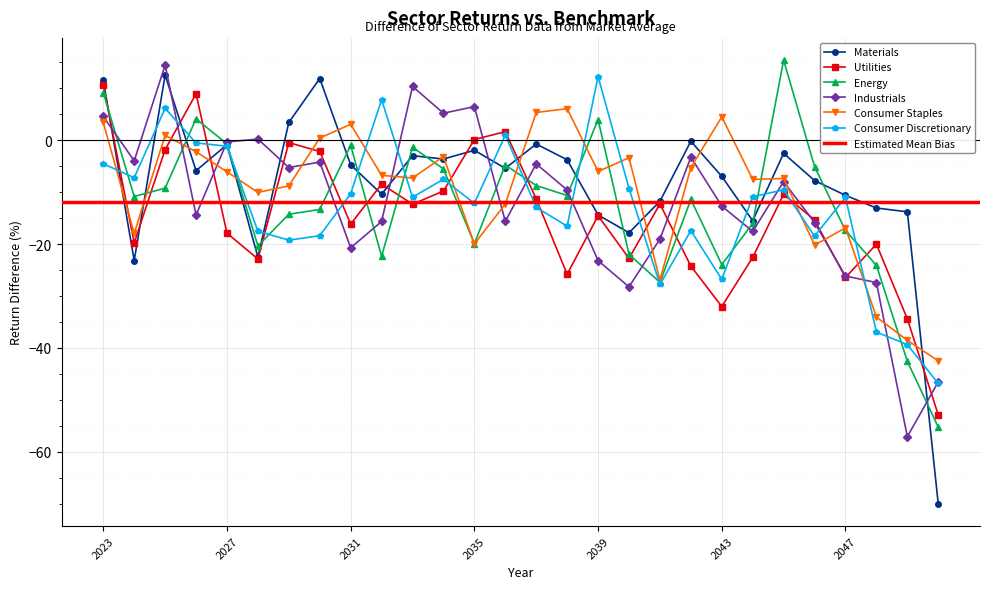

Reading left to right, transcribe all the data shown in this chart.

Materials: 2023=11.6	2024=-23.2	2025=12.6	2026=-5.9	2027=-0.9	2028=-22.5	2029=3.4	2030=11.9	2031=-4.7	2032=-10.4	2033=-3.0	2034=-3.6	2035=-1.9	2036=-5.4	2037=-0.7	2038=-3.8	2039=-14.4	2040=-17.8	2041=-11.8	2042=-0.2	2043=-7.0	2044=-15.5	2045=-2.5	2046=-7.8	2047=-10.6	2048=-13.1	2049=-13.8	2050=-70.1
Utilities: 2023=10.7	2024=-19.8	2025=-1.8	2026=9.0	2027=-17.9	2028=-22.9	2029=-0.5	2030=-2.2	2031=-16.1	2032=-8.4	2033=-12.3	2034=-9.8	2035=0.1	2036=1.7	2037=-11.3	2038=-25.8	2039=-14.6	2040=-22.8	2041=-12.3	2042=-24.2	2043=-32.0	2044=-22.6	2045=-10.4	2046=-15.4	2047=-26.4	2048=-20.0	2049=-34.4	2050=-52.9
Energy: 2023=9.2	2024=-10.8	2025=-9.2	2026=4.1	2027=-0.7	2028=-20.4	2029=-14.3	2030=-13.3	2031=-1.0	2032=-22.3	2033=-1.3	2034=-5.5	2035=-19.9	2036=-4.8	2037=-8.7	2038=-10.6	2039=4.0	2040=-22.0	2041=-27.4	2042=-11.4	2043=-24.0	2044=-16.0	2045=15.4	2046=-5.1	2047=-17.4	2048=-24.1	2049=-42.6	2050=-55.3
Industrials: 2023=4.6	2024=-4.0	2025=14.5	2026=-14.4	2027=-0.3	2028=0.2	2029=-5.3	2030=-4.2	2031=-20.7	2032=-15.6	2033=10.4	2034=5.2	2035=6.5	2036=-15.6	2037=-4.6	2038=-9.6	2039=-23.2	2040=-28.2	2041=-19.0	2042=-3.2	2043=-12.7	2044=-17.6	2045=-8.0	2046=-15.9	2047=-26.2	2048=-27.4	2049=-57.1	2050=-46.5
Consumer Staples: 2023=3.4	2024=-18.0	2025=0.9	2026=-2.2	2027=-6.1	2028=-10.0	2029=-8.8	2030=0.4	2031=3.1	2032=-6.8	2033=-7.3	2034=-3.2	2035=-20.0	2036=-12.3	2037=5.4	2038=6.1	2039=-6.0	2040=-3.4	2041=-27.0	2042=-5.3	2043=4.5	2044=-7.6	2045=-7.4	2046=-20.2	2047=-16.9	2048=-34.1	2049=-38.5	2050=-42.5
Consumer Discretionary: 2023=-4.5	2024=-7.2	2025=6.1	2026=-0.5	2027=-1.1	2028=-17.5	2029=-19.2	2030=-18.4	2031=-10.3	2032=7.8	2033=-11.0	2034=-7.5	2035=-12.2	2036=1.0	2037=-12.9	2038=-16.5	2039=12.3	2040=-9.3	2041=-27.8	2042=-17.4	2043=-26.8	2044=-10.9	2045=-9.6	2046=-18.5	2047=-11.0	2048=-37.0	2049=-39.4	2050=-46.8